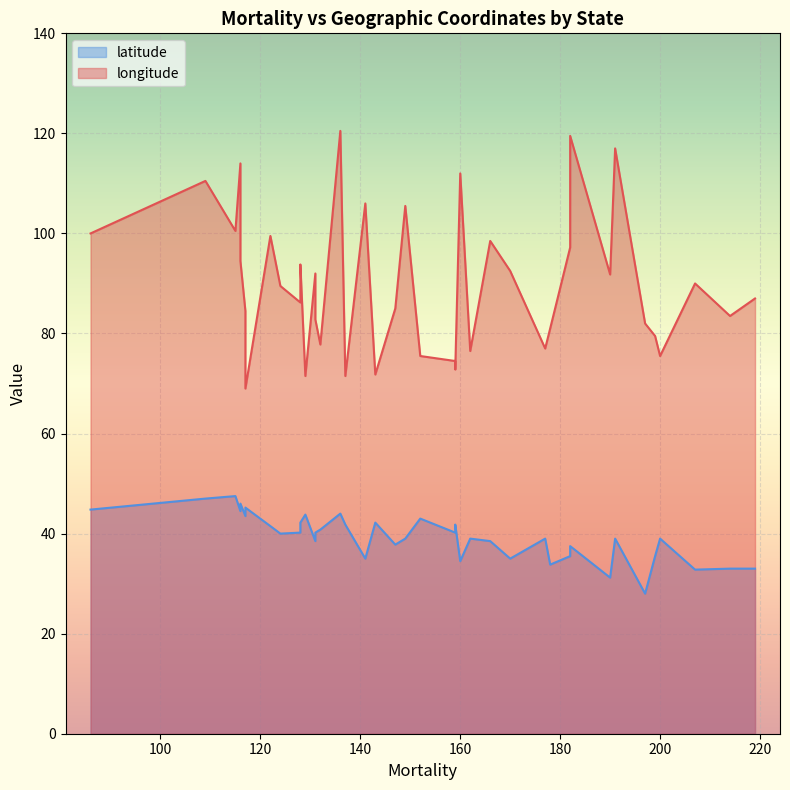

True or false: latitude has more than 0 interior local peaks.

True